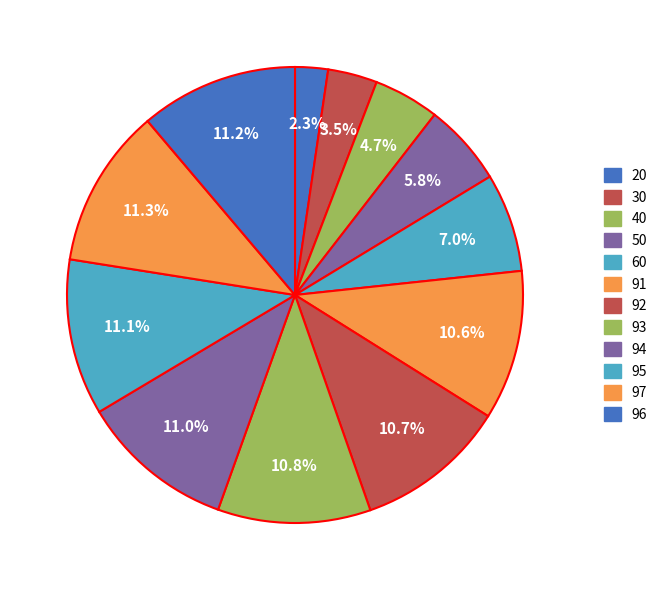

How many segments does this pie chart have?

12